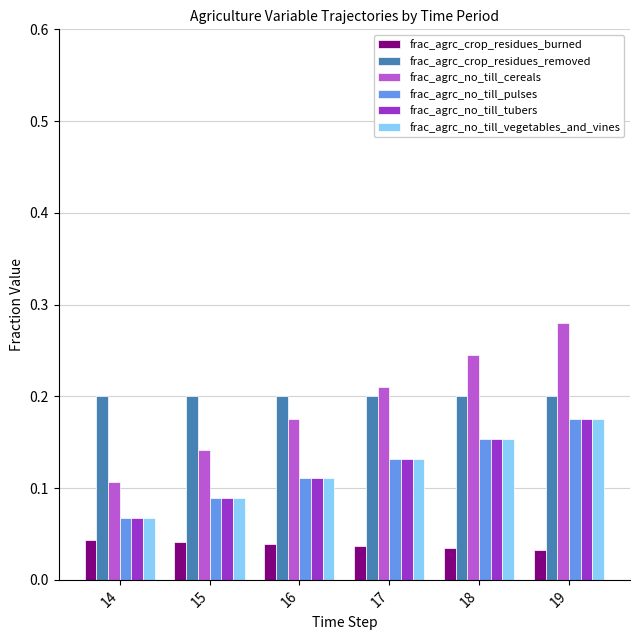

What are all the series names shown in the legend?

frac_agrc_crop_residues_burned, frac_agrc_crop_residues_removed, frac_agrc_no_till_cereals, frac_agrc_no_till_pulses, frac_agrc_no_till_tubers, frac_agrc_no_till_vegetables_and_vines